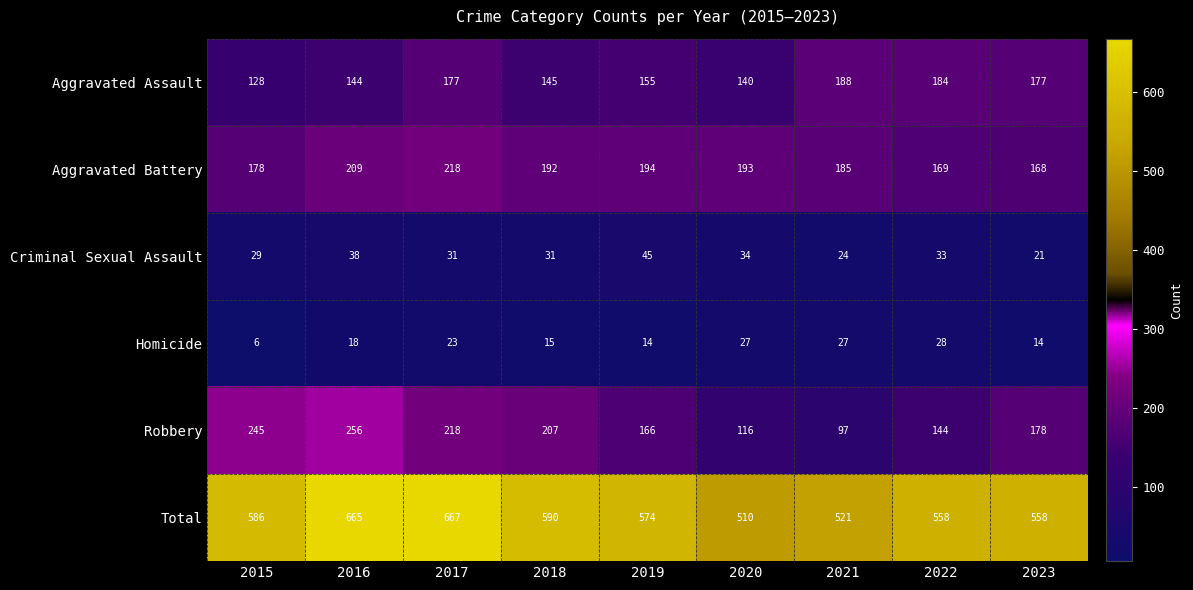

At which label is Aggravated Assault closest to 158?

2019